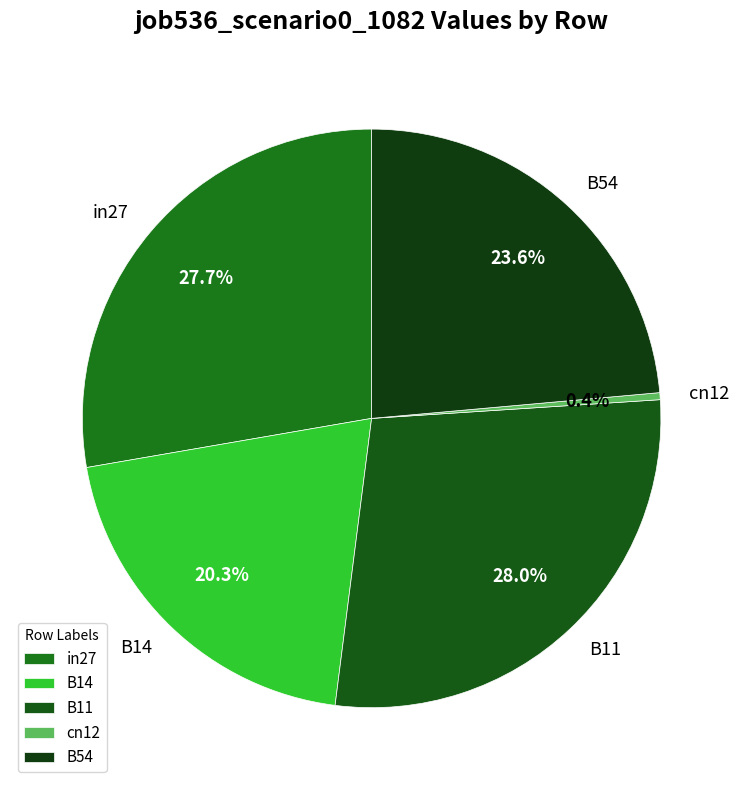

Which slice is the smallest?

cn12